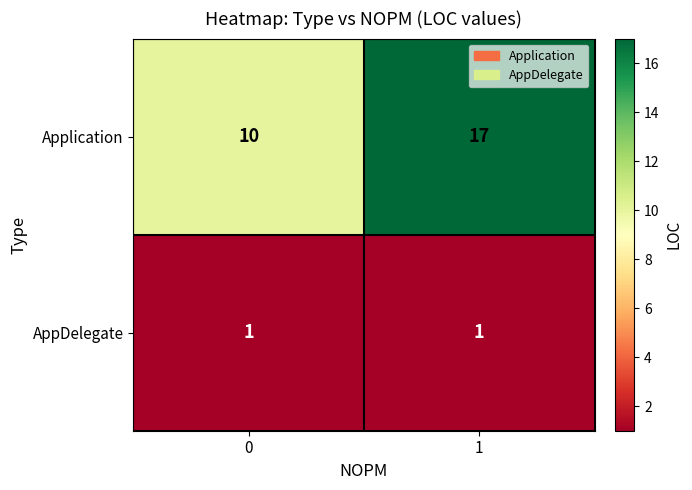

Is the value of Application at 1 greater than the value of AppDelegate at 0?

Yes